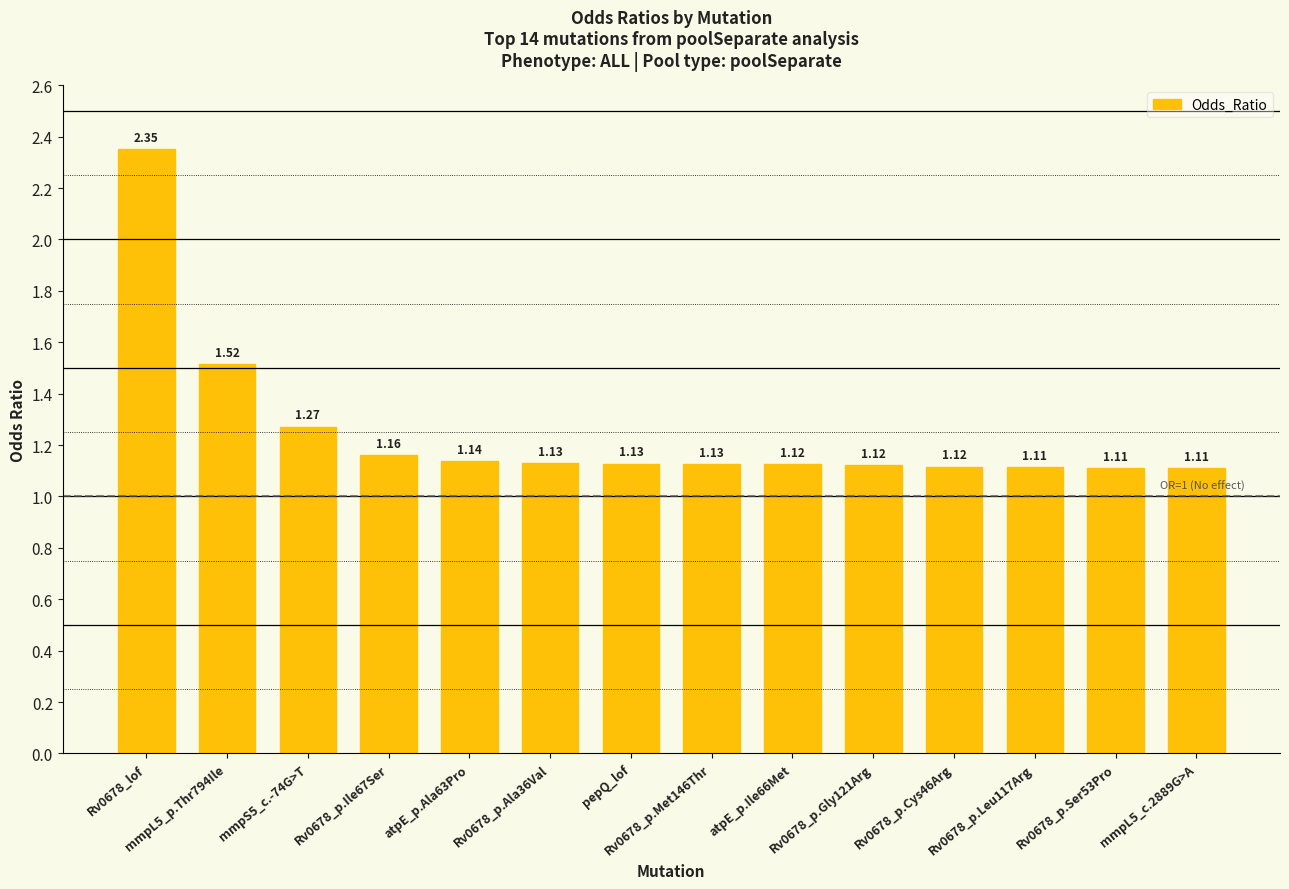

Which has a higher value, mmpL5_c.2889G>A or Rv0678_lof?

Rv0678_lof